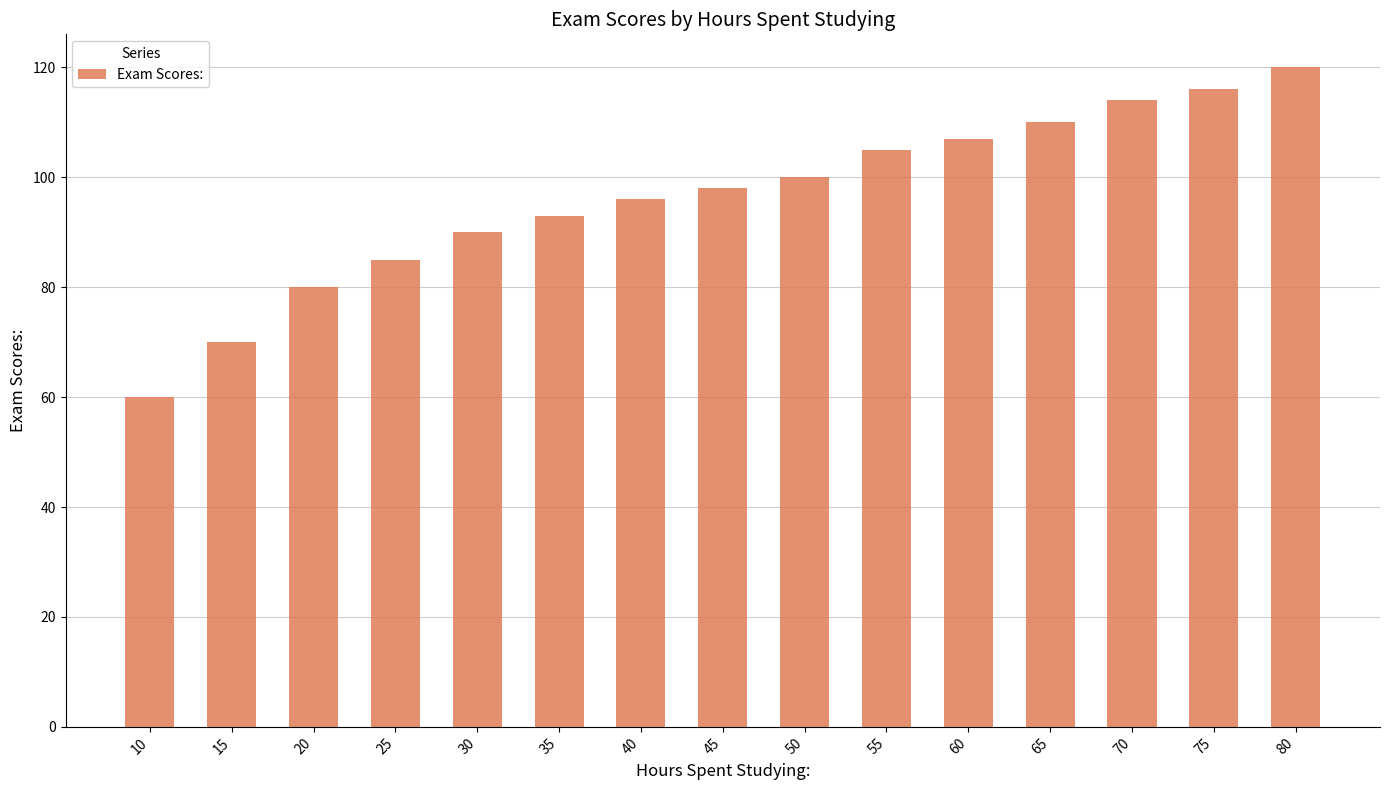

Reading left to right, what are all the values shown in this chart?

10=60	15=70	20=80	25=85	30=90	35=93	40=96	45=98	50=100	55=105	60=107	65=110	70=114	75=116	80=120